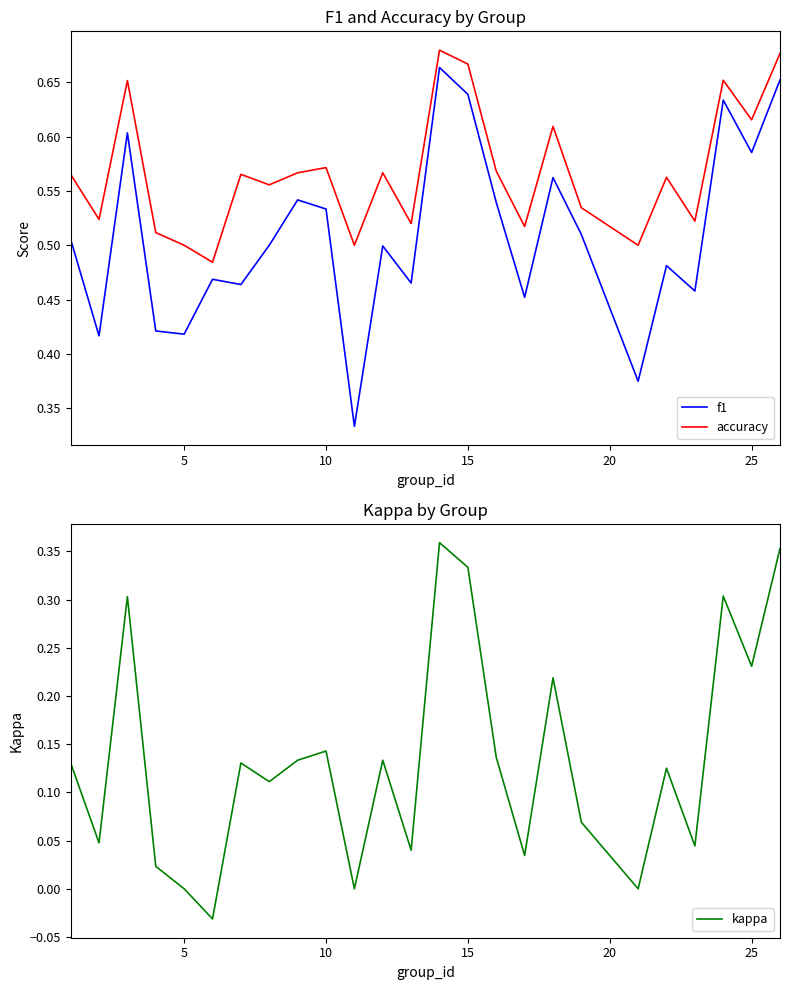

The value of f1 at 15 is 1.1. True or false?

False